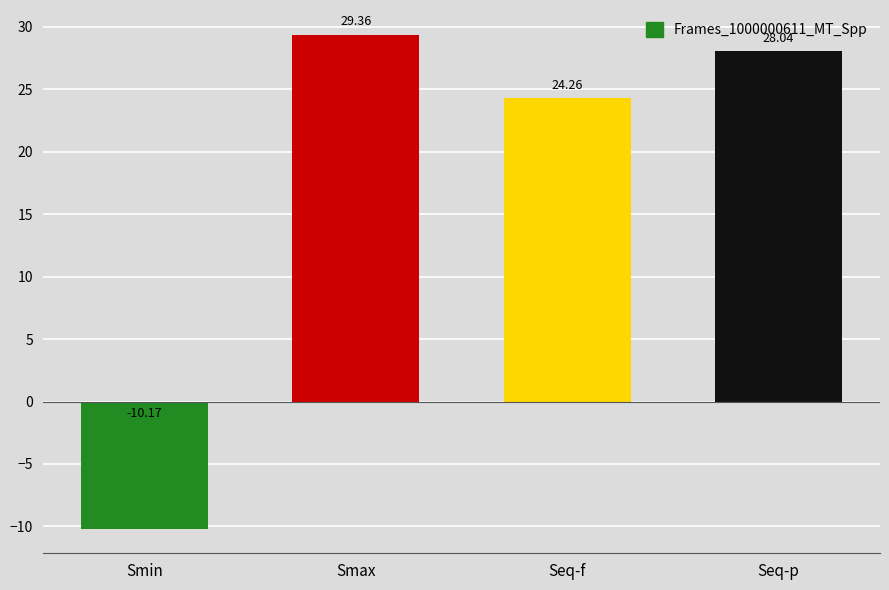

Rank the categories by value from lowest to highest.

Smin, Seq-f, Seq-p, Smax